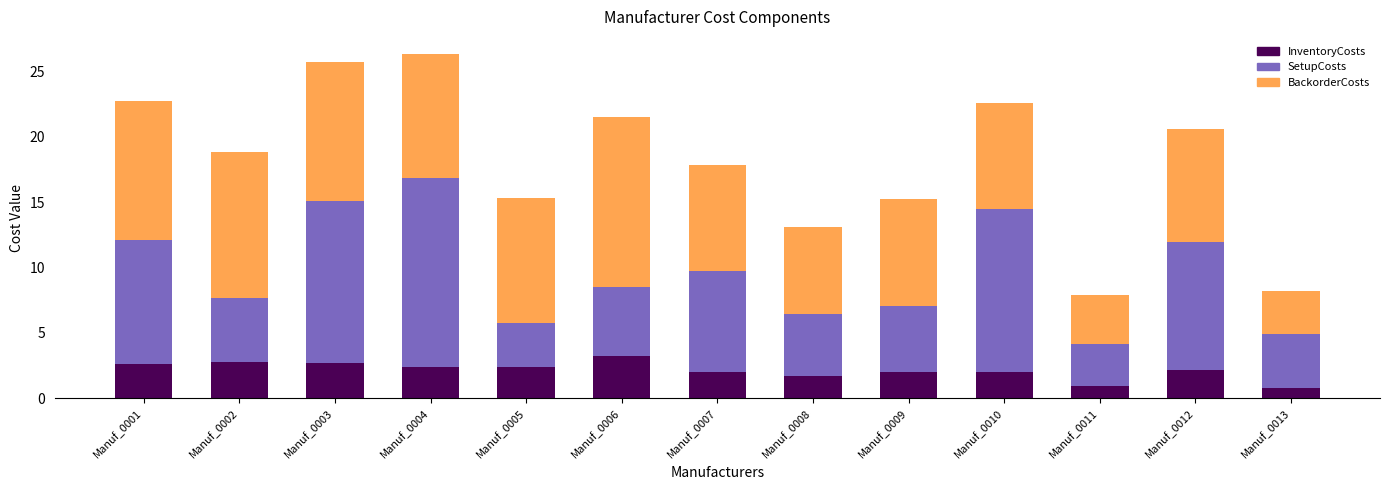

What is the difference between the InventoryCosts values at Manuf_0013 and Manuf_0006?

2.4